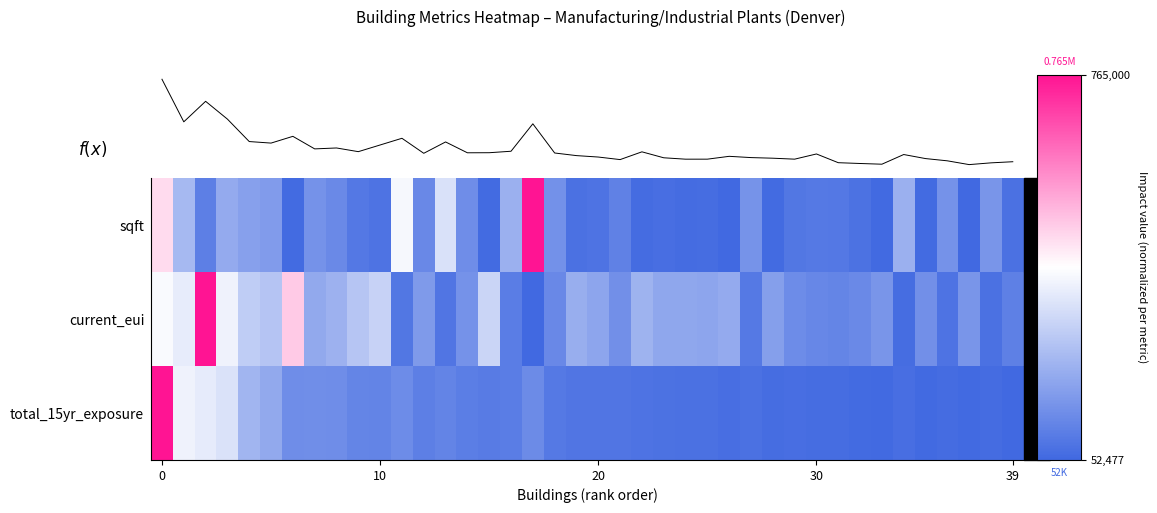

What is the difference between the highest and lowest values at 12?

0.2